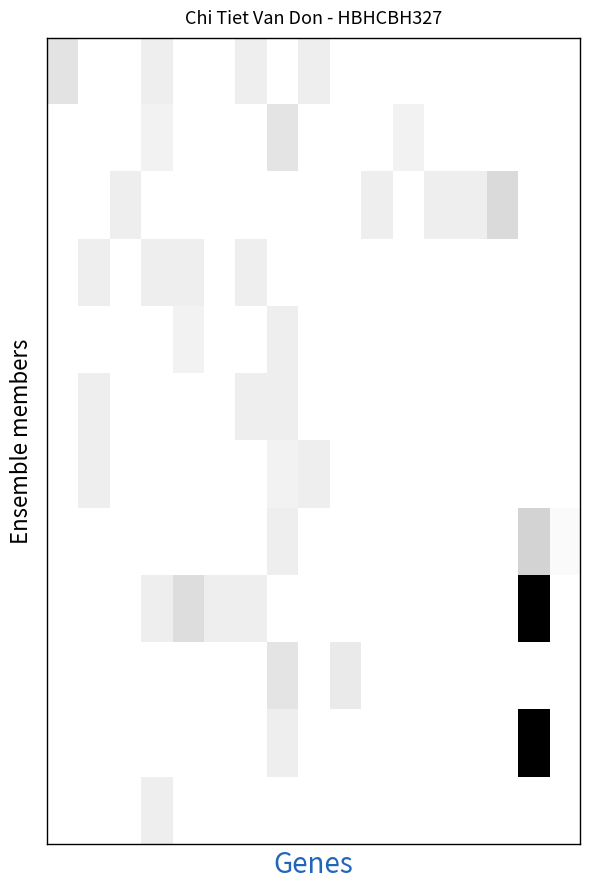

How many categories are shown in the chart?

17